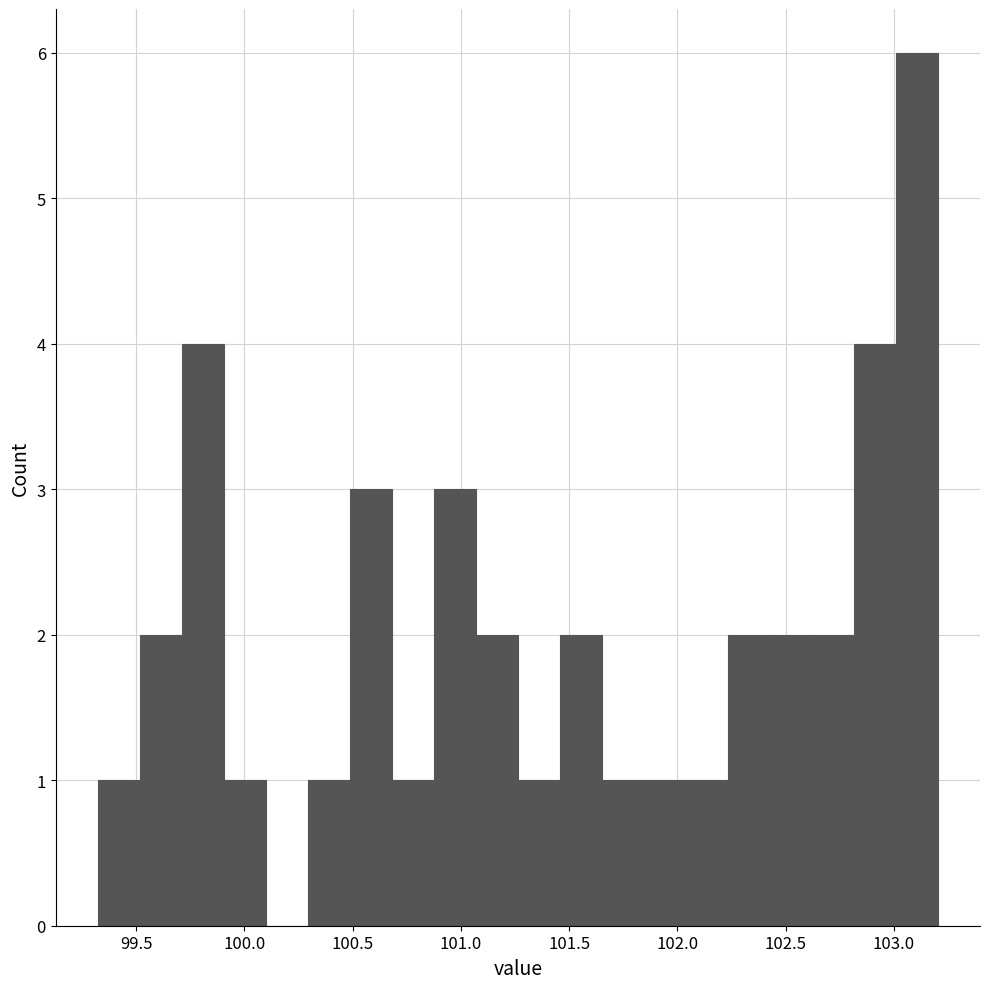

Around what value on the x-axis is the tallest bar? Give the approximate position of its centre, as read against the axis.

103.10